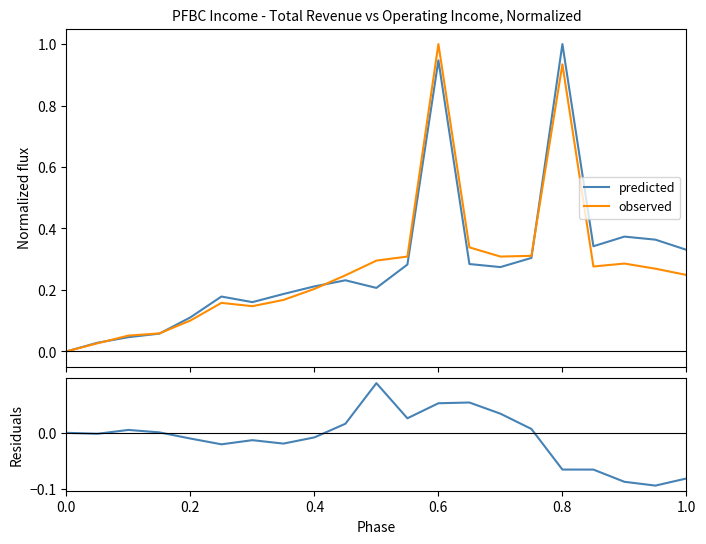

Reading right to left, transcribe all the data shown in this chart.

predicted: 0.3	0.4	0.4	0.3	1.0	0.3	0.3	0.3	0.9	0.3	0.2	0.2	0.2	0.2	0.2	0.2	0.1	0.1	0.0	0.0	0.0
observed: 0.2	0.3	0.3	0.3	0.9	0.3	0.3	0.3	1.0	0.3	0.3	0.2	0.2	0.2	0.1	0.2	0.1	0.1	0.1	0.0	0.0
residuals: -0.1	-0.1	-0.1	-0.1	-0.1	0.0	0.0	0.1	0.1	0.0	0.1	0.0	-0.0	-0.0	-0.0	-0.0	-0.0	0.0	0.0	-0.0	0.0